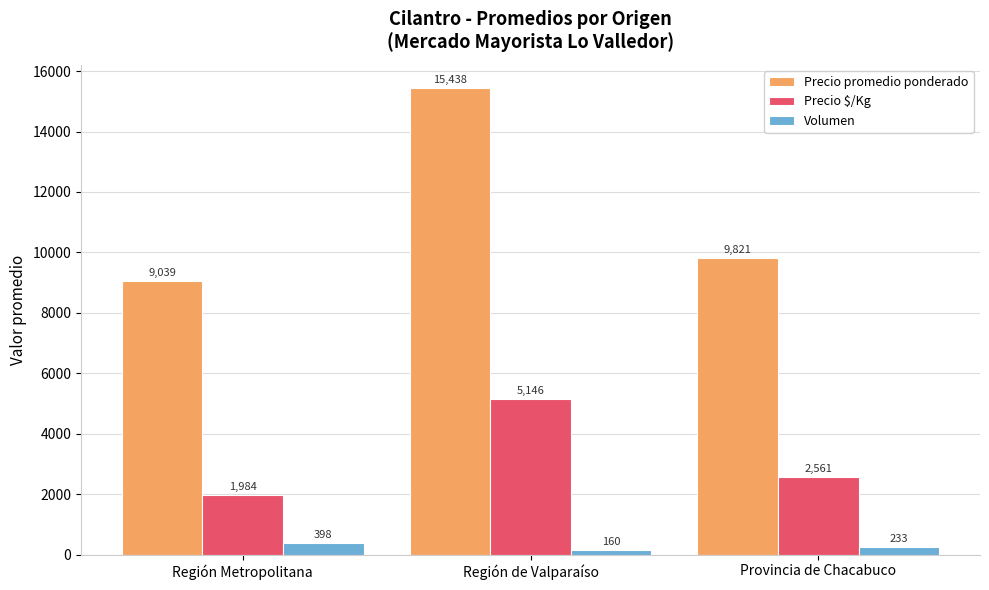

How many data points does each series have?

3